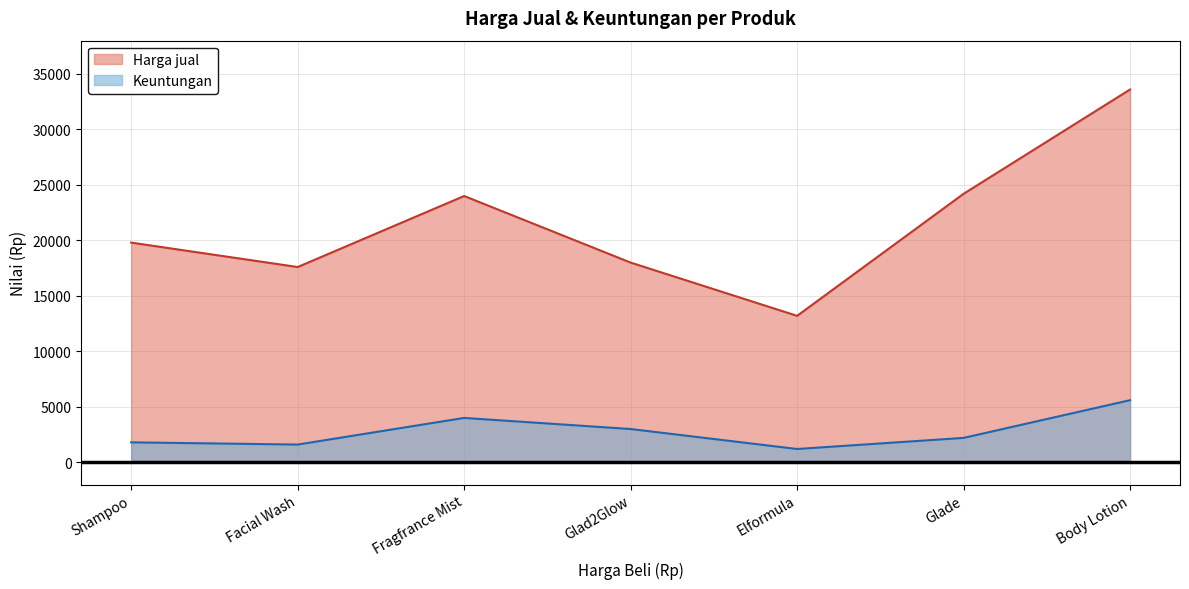

True or false: Keuntungan and Harga jual intersect in this chart.

False